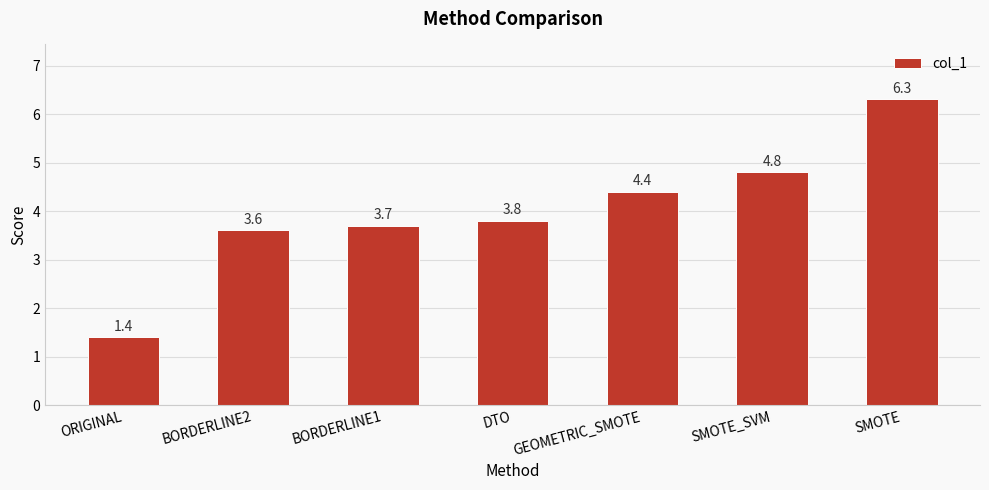

Reading right to left, extract all data points from this chart.

SMOTE=6.3	SMOTE_SVM=4.8	GEOMETRIC_SMOTE=4.4	DTO=3.8	BORDERLINE1=3.7	BORDERLINE2=3.6	ORIGINAL=1.4